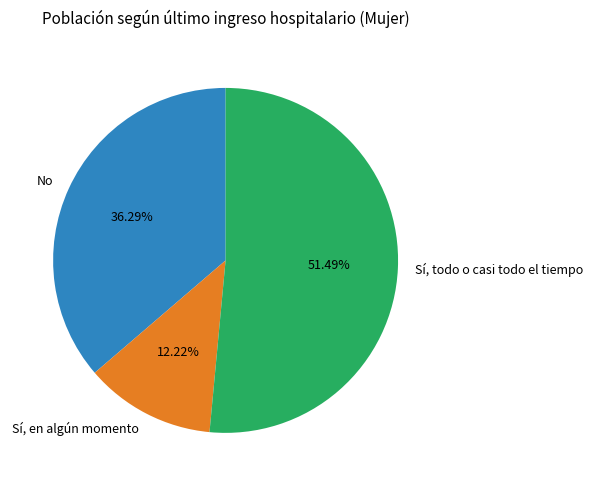

Is it true that Sí, en algún momento is 12% of the pie?

True